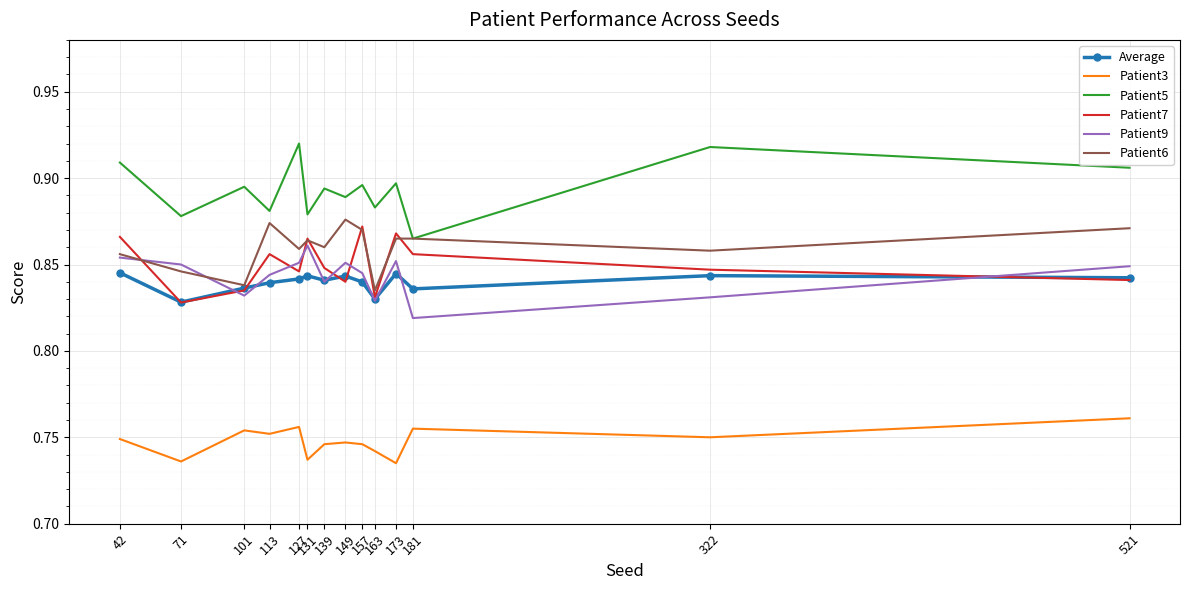

What is the sum of the Average values at 113 and 149?

1.7